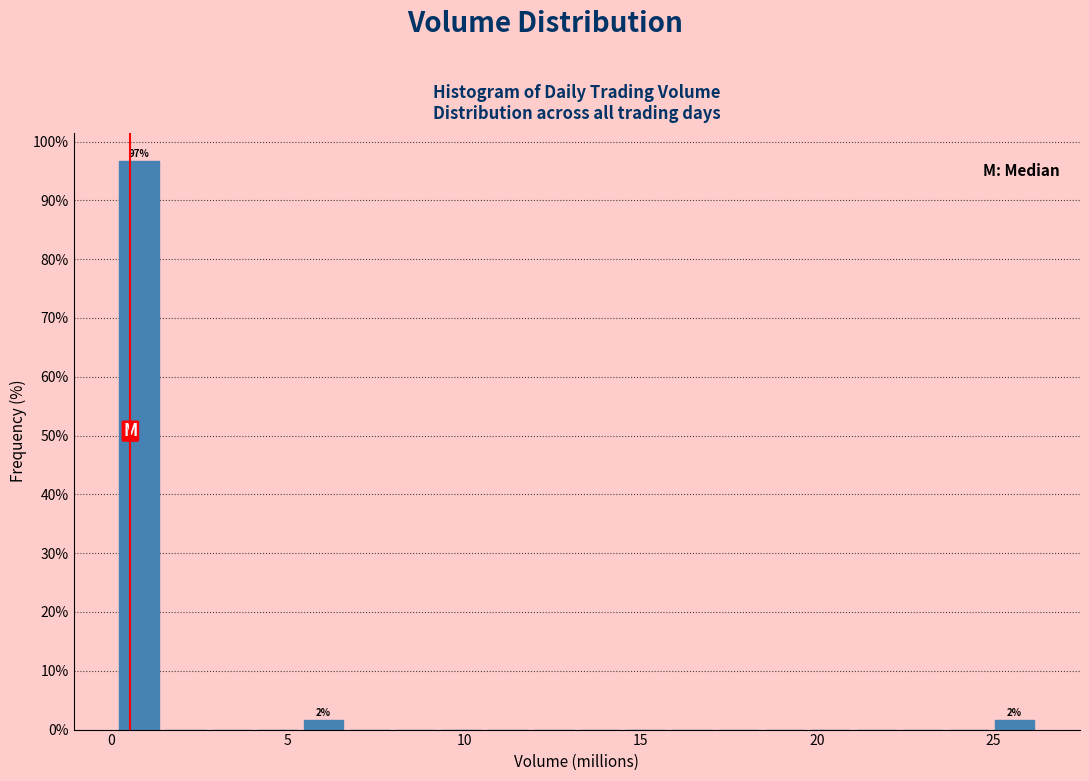

Read against the x-axis, roughly where is the centre of the tallest bar?

1.0